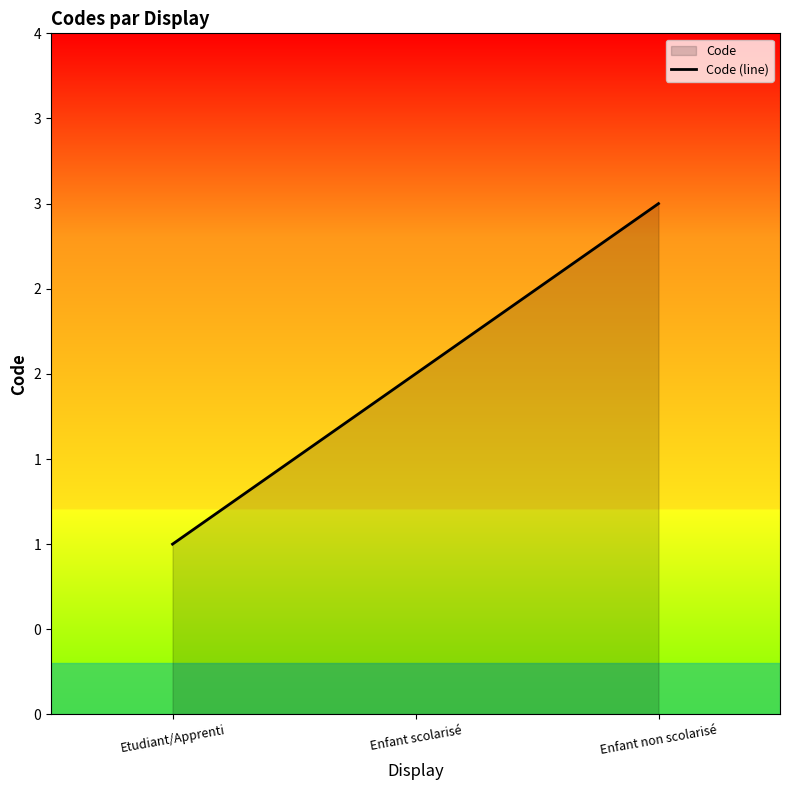

Reading right to left, extract all data points from this chart.

Enfant non scolarisé=3	Enfant scolarisé=2	Etudiant/Apprenti=1